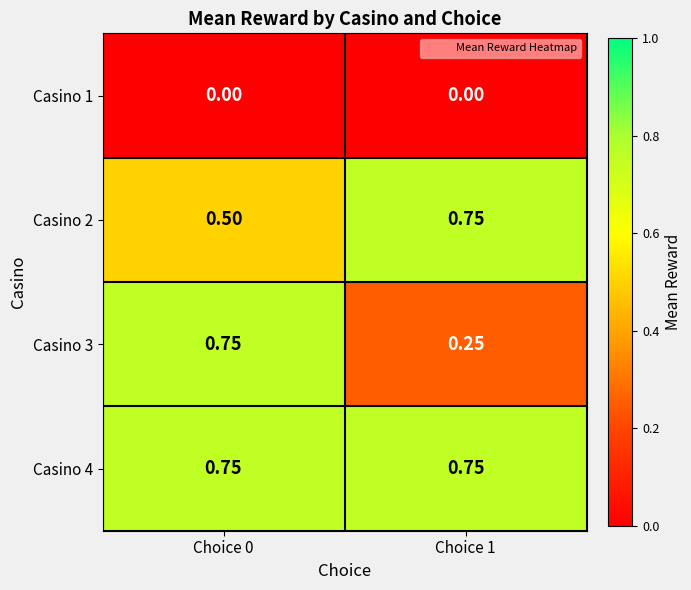

Which series has the largest total across all categories?

Casino 4